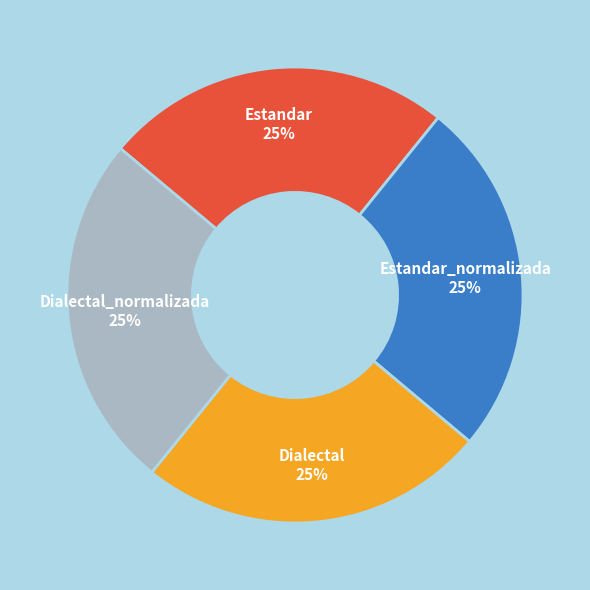

Does any single category account for the majority?

No